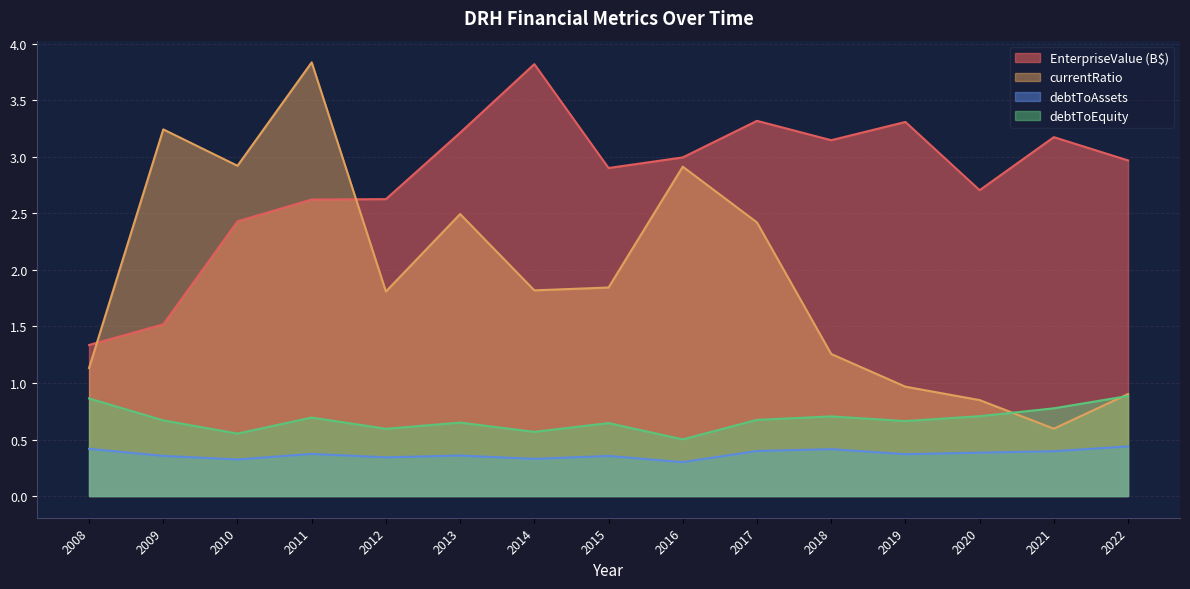

What are all the series names shown in the legend?

EnterpriseValue (B$), currentRatio, debtToAssets, debtToEquity